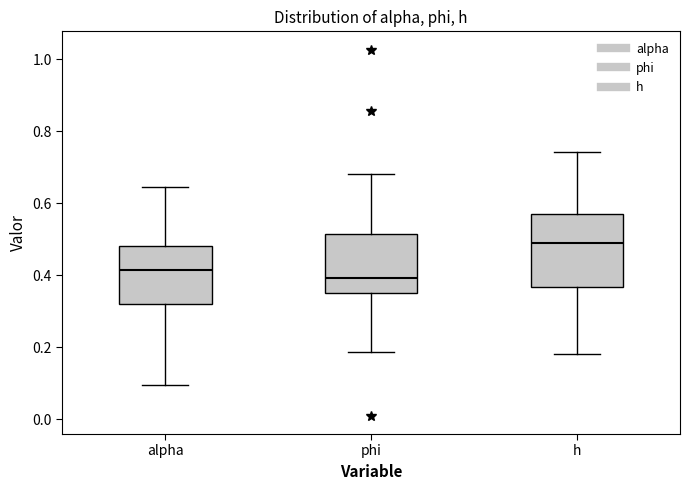

Which box's median line is the lowest?

phi